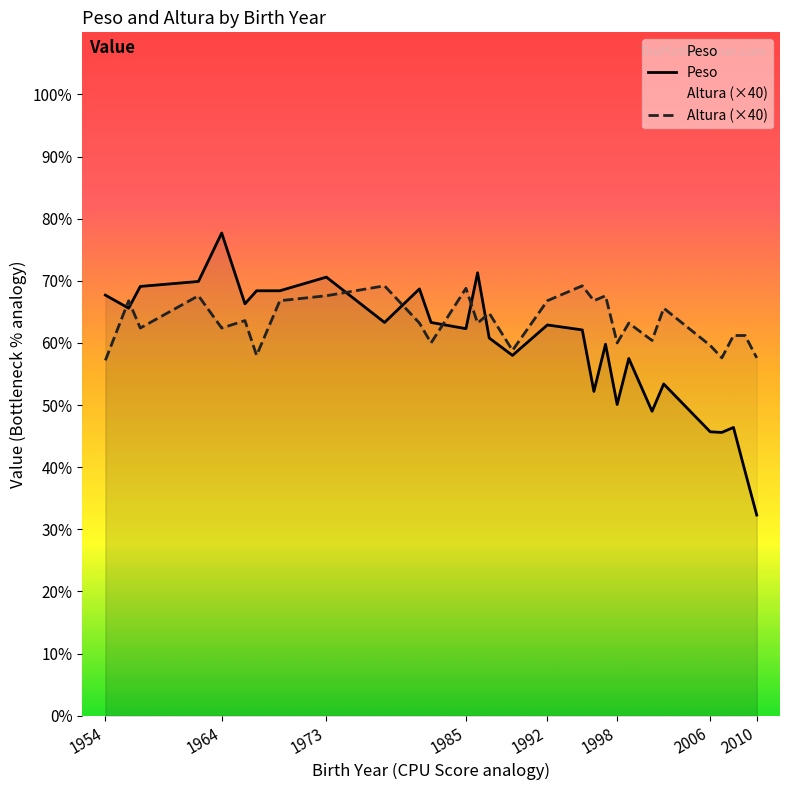

Which series ends up on top after the final intersection of Peso and Altura (×40)?

Altura (×40)